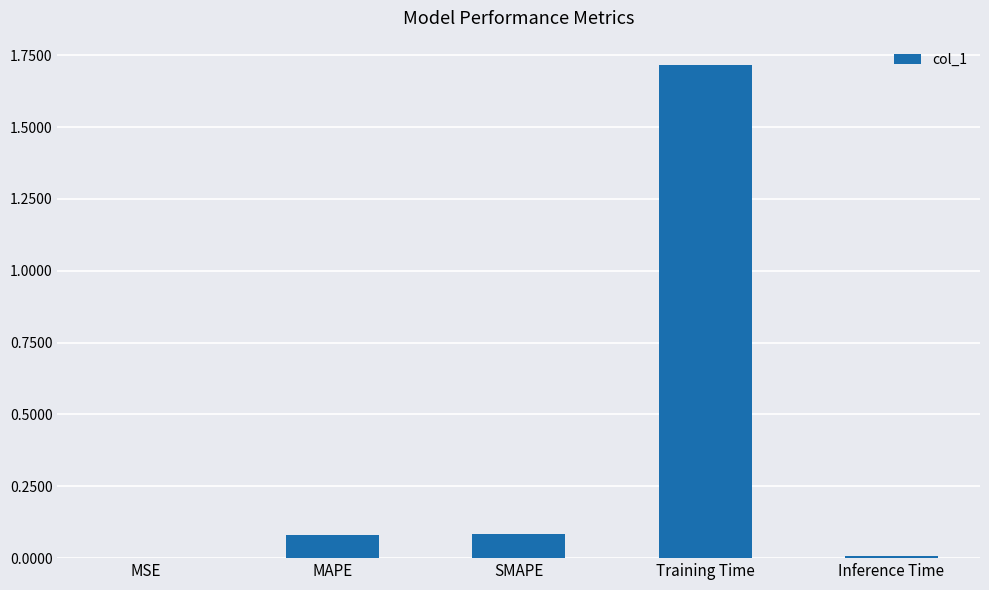

What is the greatest value displayed?

1.7